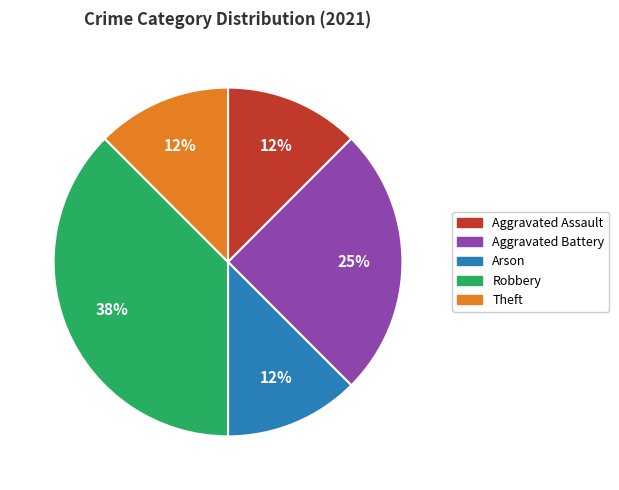

What is the ratio of the value at Robbery to the value at Aggravated Battery?

1.5